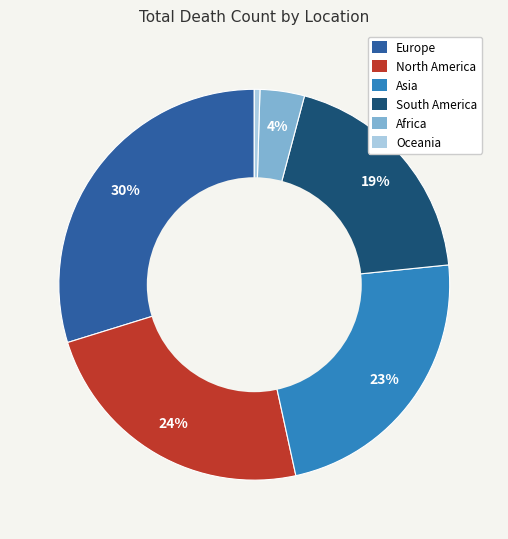

Does North America represent more than half of the total?

No